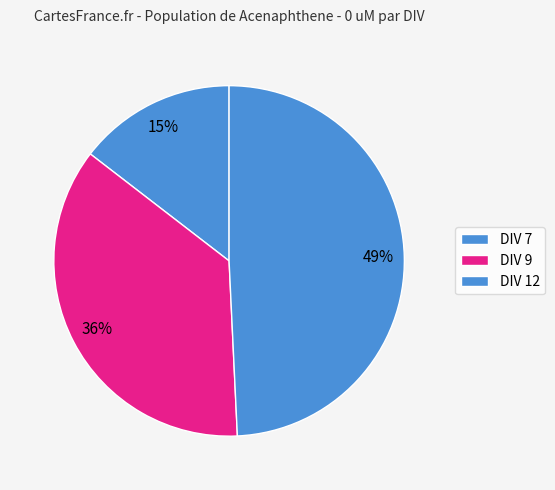

How many slices are in this pie chart?

3